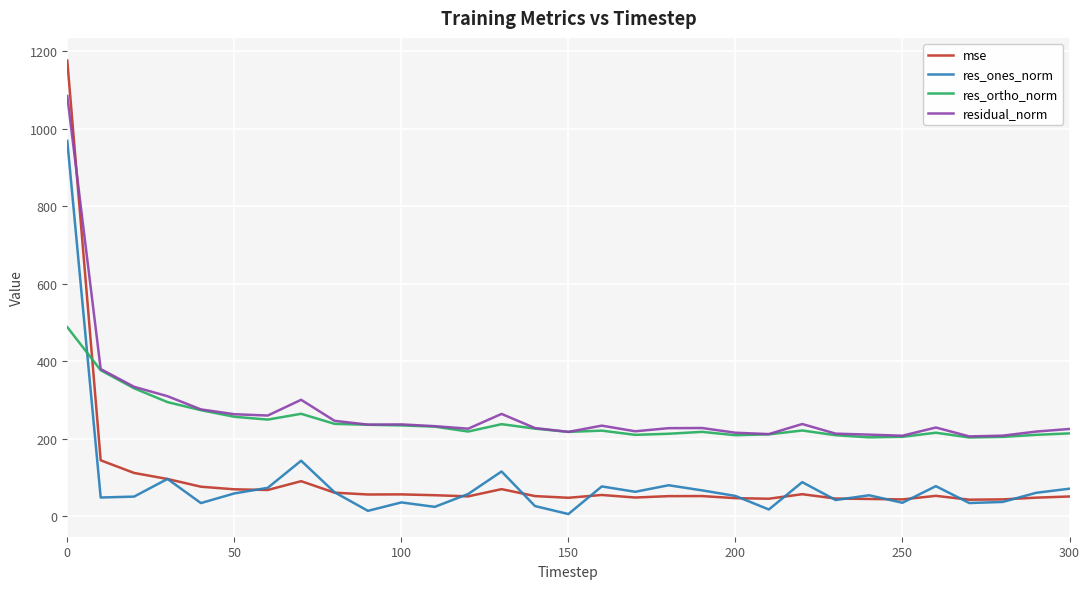

Which series has the widest spread of values?

mse